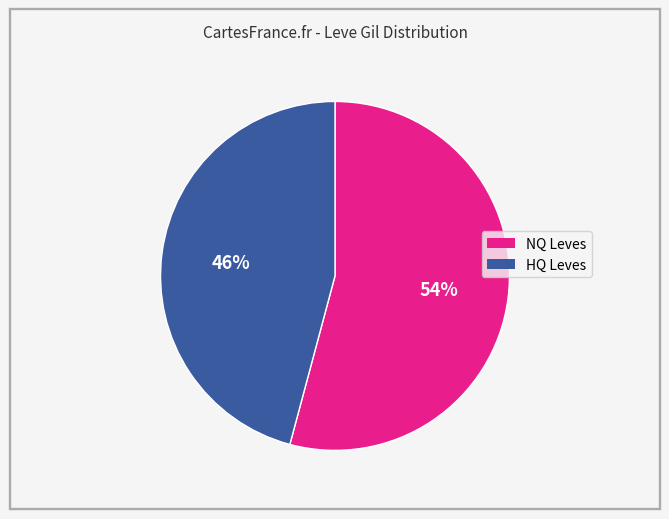

To the nearest percent, what is the average slice percentage?

50%